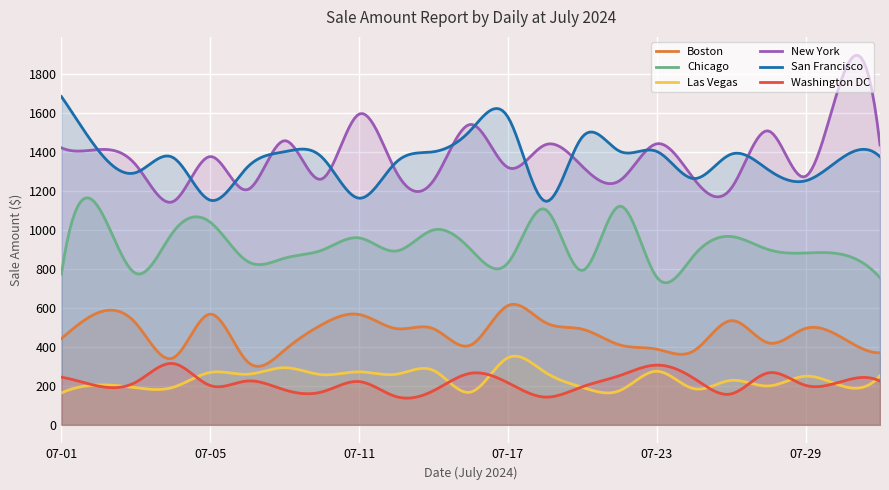

Reading right to left, list all the values displayed in this chart.

Boston: 07-31=369.4	07-30=444.8	07-29=494.6	07-26=420.3	07-25=534.4	07-24=379.7	07-23=387.9	07-22=410.2	07-19=490.6	07-18=525.2	07-17=611.6	07-16=409.1	07-15=492.6	07-12=493.6	07-11=565.8	07-10=513.9	07-09=383.8	07-08=323.6	07-05=567.9	07-04=342.9	07-03=521.0	07-02=576.0	07-01=442.7
Chicago: 07-31=754.1	07-30=873.2	07-29=881.2	07-26=898.7	07-25=965.7	07-24=869.1	07-23=757.1	07-22=1121.5	07-19=791.7	07-18=1105.2	07-17=830.3	07-16=899.6	07-15=999.5	07-12=891.5	07-11=958.7	07-10=895.5	07-09=854.9	07-08=838.5	07-05=1039.1	07-04=988.2	07-03=776.5	07-02=1114.5	07-01=773.5
Las Vegas: 07-31=252.3	07-30=198.4	07-29=249.3	07-26=199.4	07-25=228.0	07-24=185.2	07-23=274.8	07-22=175.1	07-19=192.4	07-18=269.7	07-17=344.1	07-16=167.9	07-15=278.9	07-12=259.6	07-11=271.8	07-10=257.4	07-09=293.1	07-08=259.5	07-05=268.7	07-04=192.3	07-03=190.3	07-02=204.6	07-01=163.8
New York: 07-31=1435.0	07-30=1789.2	07-29=1274.1	07-26=1507.3	07-25=1213.0	07-24=1260.8	07-23=1441.3	07-22=1251.8	07-19=1325.2	07-18=1436.0	07-17=1319.9	07-16=1540.7	07-15=1252.8	07-12=1296.6	07-11=1593.5	07-10=1261.0	07-09=1457.2	07-08=1206.0	07-05=1376.0	07-04=1144.8	07-03=1333.2	07-02=1411.7	07-01=1420.7
San Francisco: 07-31=1375.0	07-30=1371.9	07-29=1251.5	07-26=1307.8	07-25=1388.1	07-24=1262.8	07-23=1402.2	07-22=1403.4	07-19=1476.7	07-18=1147.0	07-17=1578.5	07-16=1511.2	07-15=1400.5	07-12=1347.5	07-11=1162.3	07-10=1372.8	07-09=1400.5	07-08=1321.9	07-05=1152.0	07-04=1370.8	07-03=1293.5	07-02=1405.4	07-01=1683.3
Washington DC: 07-31=223.9	07-30=223.9	07-29=202.4	07-26=266.6	07-25=158.8	07-24=238.1	07-23=306.3	07-22=252.3	07-19=195.3	07-18=142.4	07-17=215.8	07-16=264.6	07-15=175.1	07-12=144.5	07-11=221.8	07-10=168.9	07-09=179.1	07-08=224.9	07-05=201.6	07-04=314.5	07-03=218.8	07-02=198.5	07-01=244.3